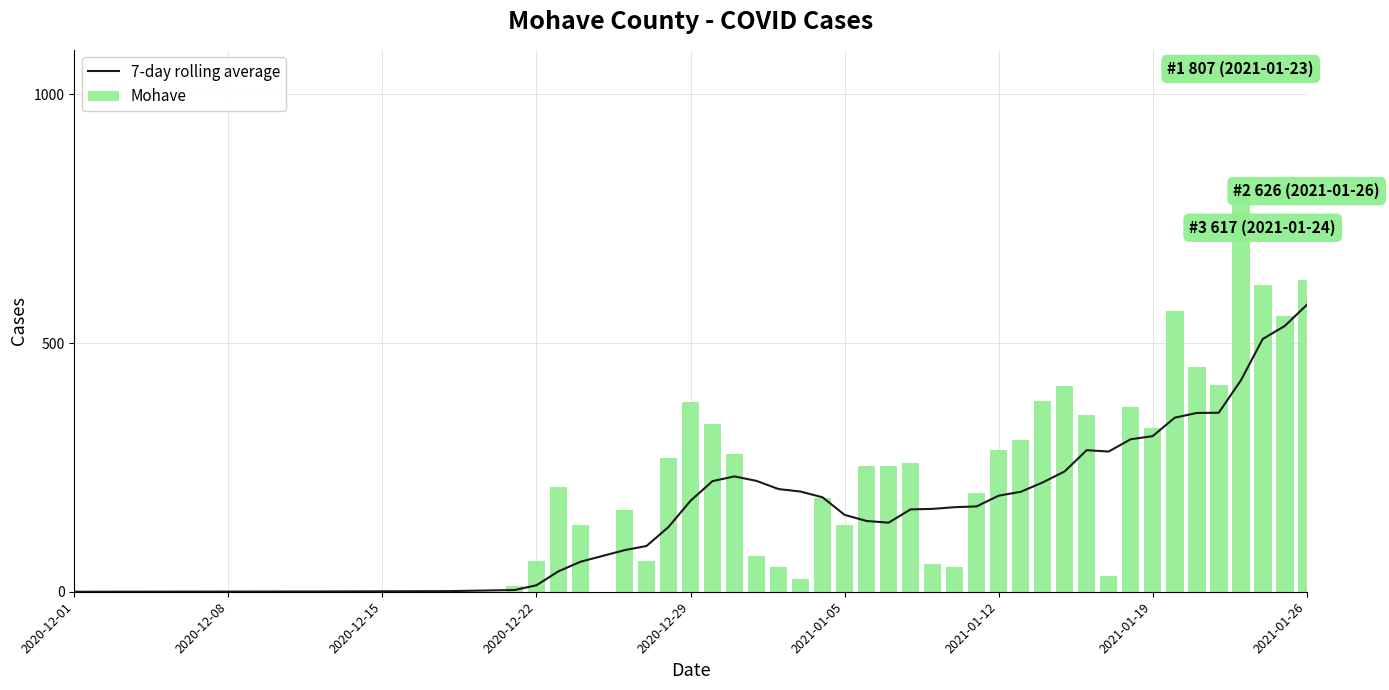

What is the sum of all Mohave values?

9958